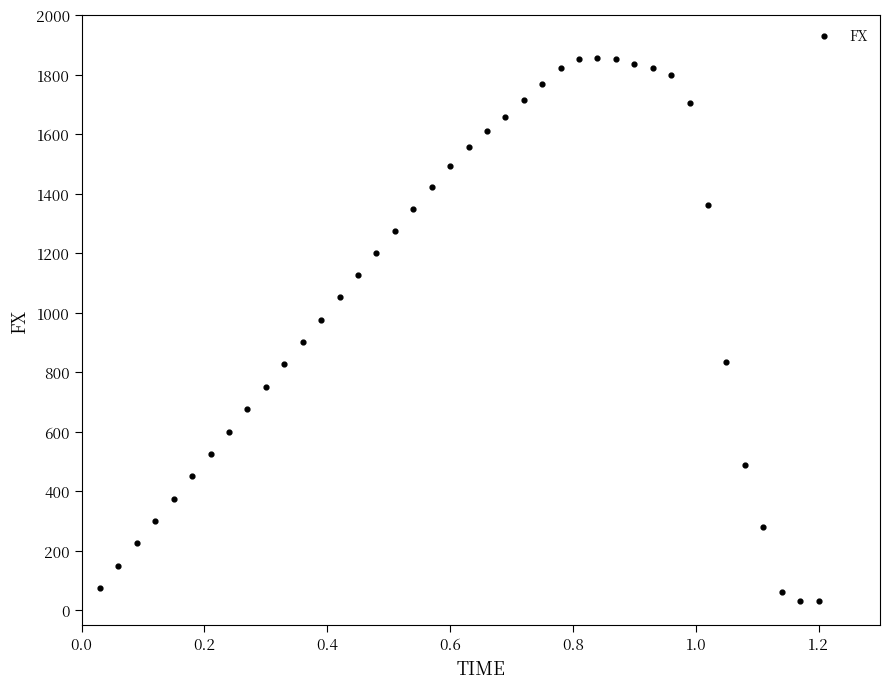

What is the range of Y values (max minus min)?

1827.8